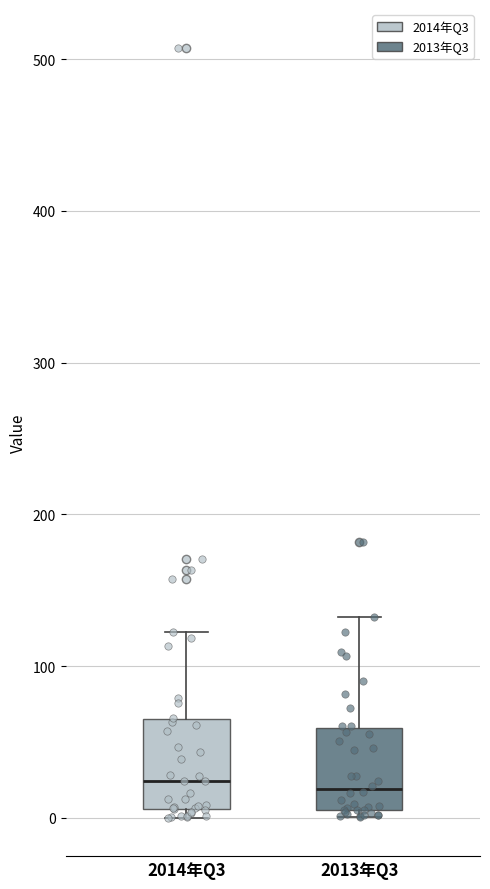

Where is the upper edge of the box for 2014年Q3 on the y-axis? The values are not printed on the chart, so give them approximately, as read against the axis.

70